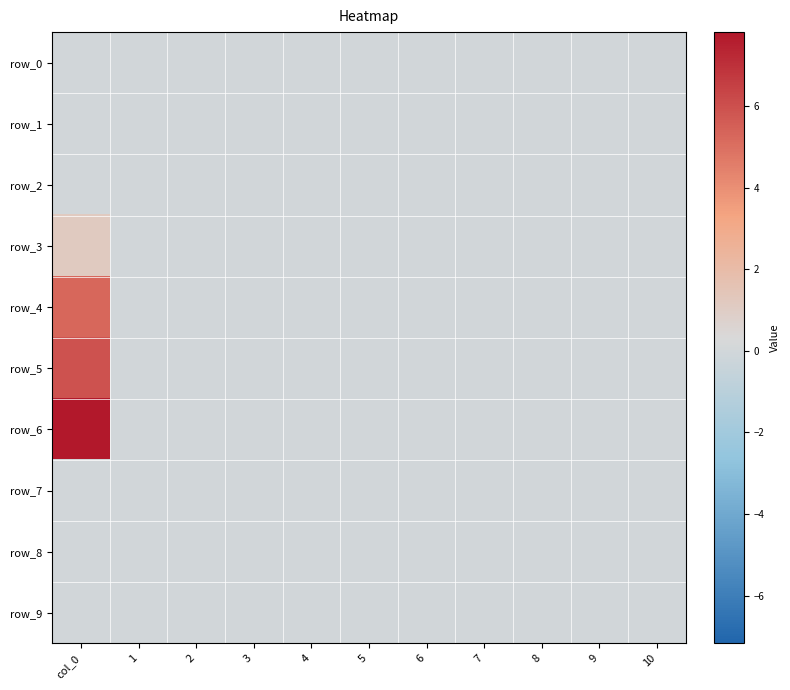

Count the number of categories in the chart.

11